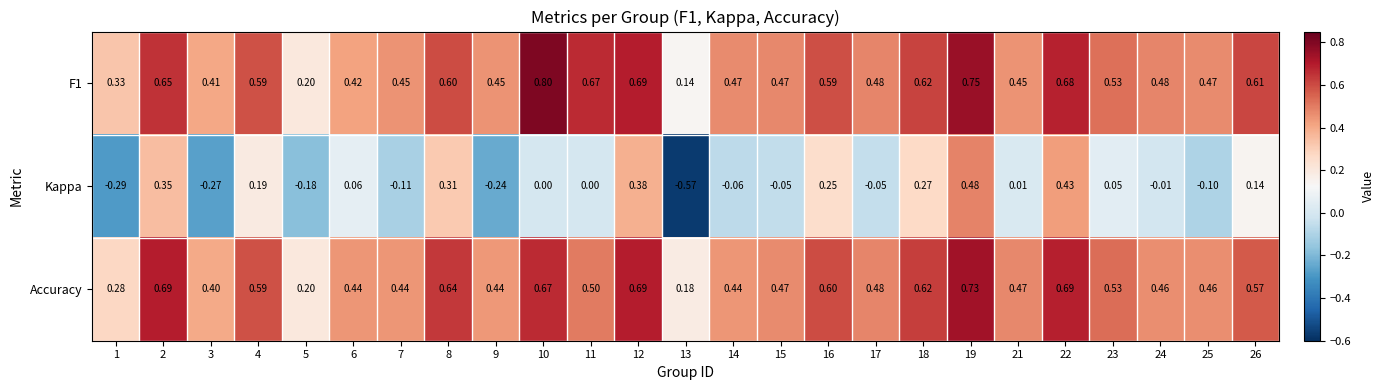

Is the value of Accuracy at 18 greater than the value of Kappa at 18?

Yes